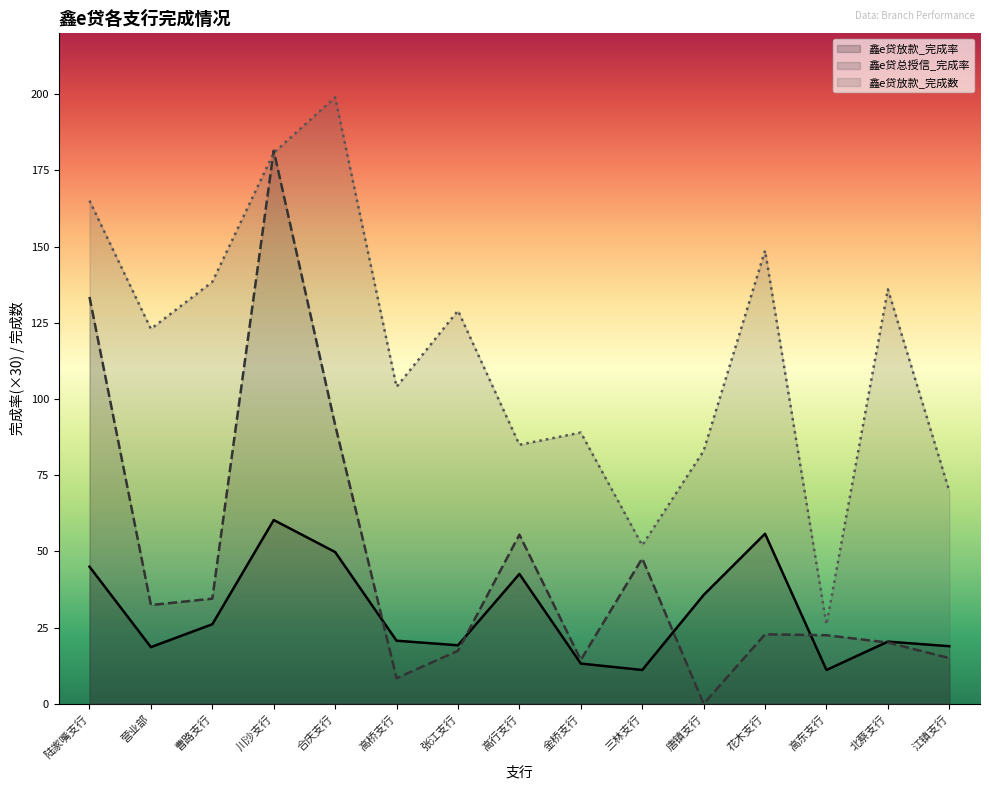

Rank the series at 高行支行 from highest to lowest value.

鑫e贷放款_完成数, 鑫e贷总授信_完成率, 鑫e贷放款_完成率